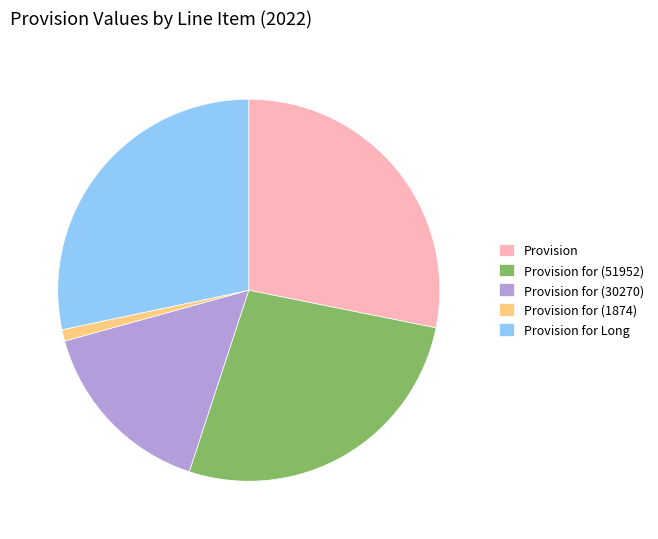

What is the smallest slice in the pie chart?

Provision for (1874)